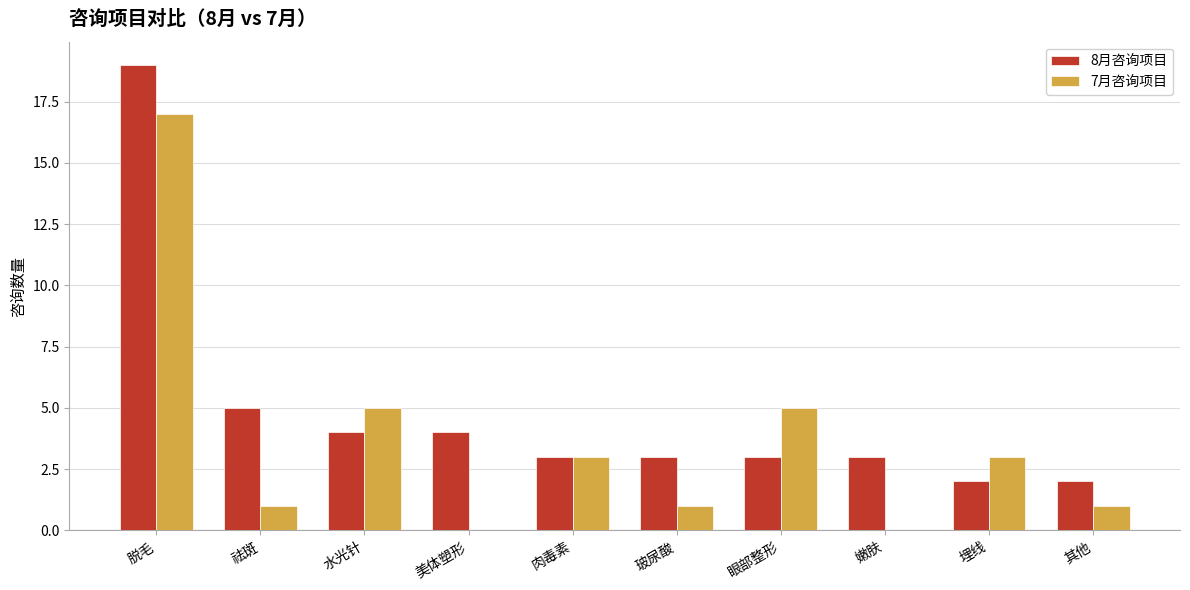

Is it true that 7月咨询项目 equals 0 at 嫩肤?

True